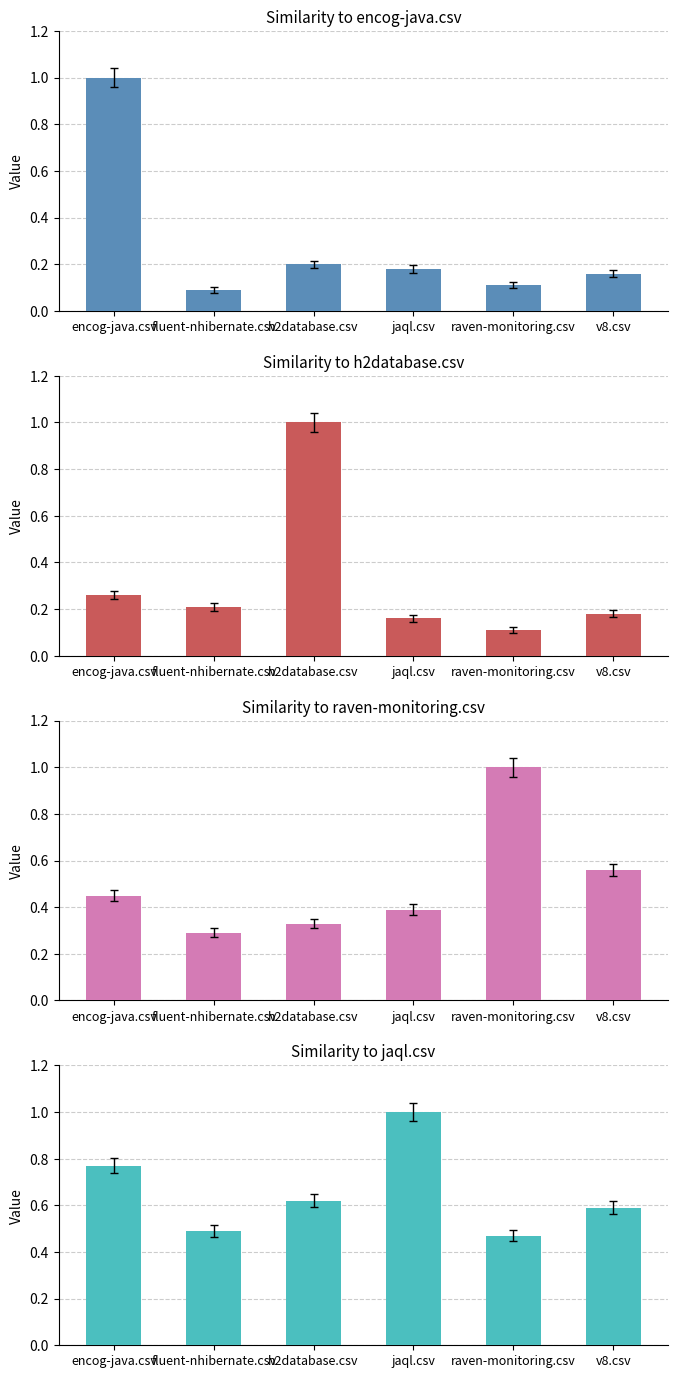

Reading left to right, what are all the values shown in this chart?

encog-java.csv: 1.0	0.1	0.2	0.2	0.1	0.2
h2database.csv: 0.3	0.2	1.0	0.2	0.1	0.2
raven-monitoring.csv: 0.5	0.3	0.3	0.4	1.0	0.6
jaql.csv: 0.8	0.5	0.6	1.0	0.5	0.6